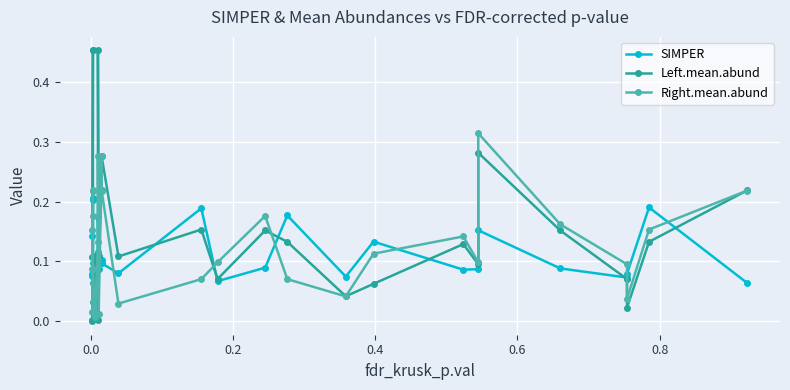

List the series in order of their overall mean, lowest first.

SIMPER, Right.mean.abund, Left.mean.abund